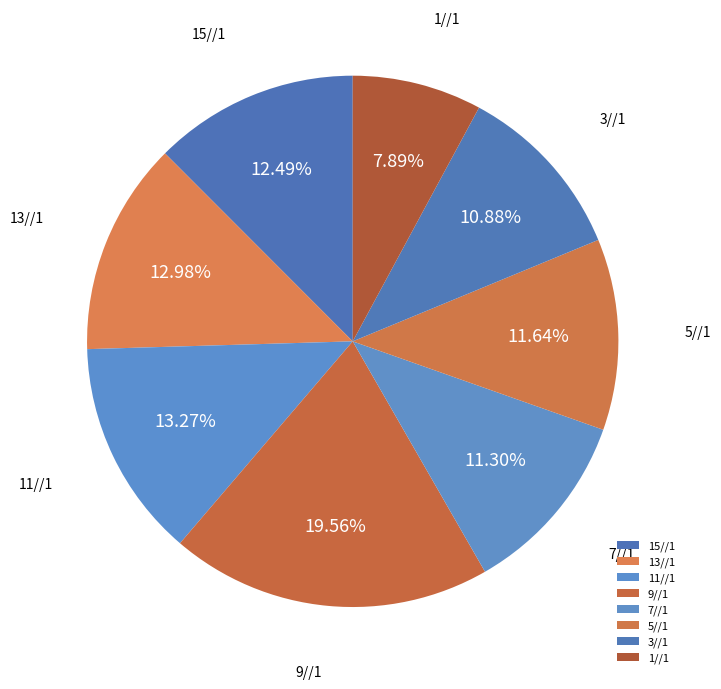

Does 7//1 represent more than half of the total?

No